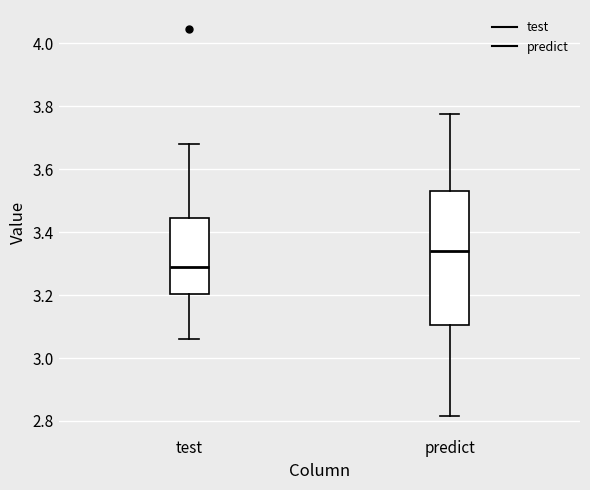

Where is the upper edge of the box for test on the y-axis? The values are not printed on the chart, so give them approximately, as read against the axis.

3.44